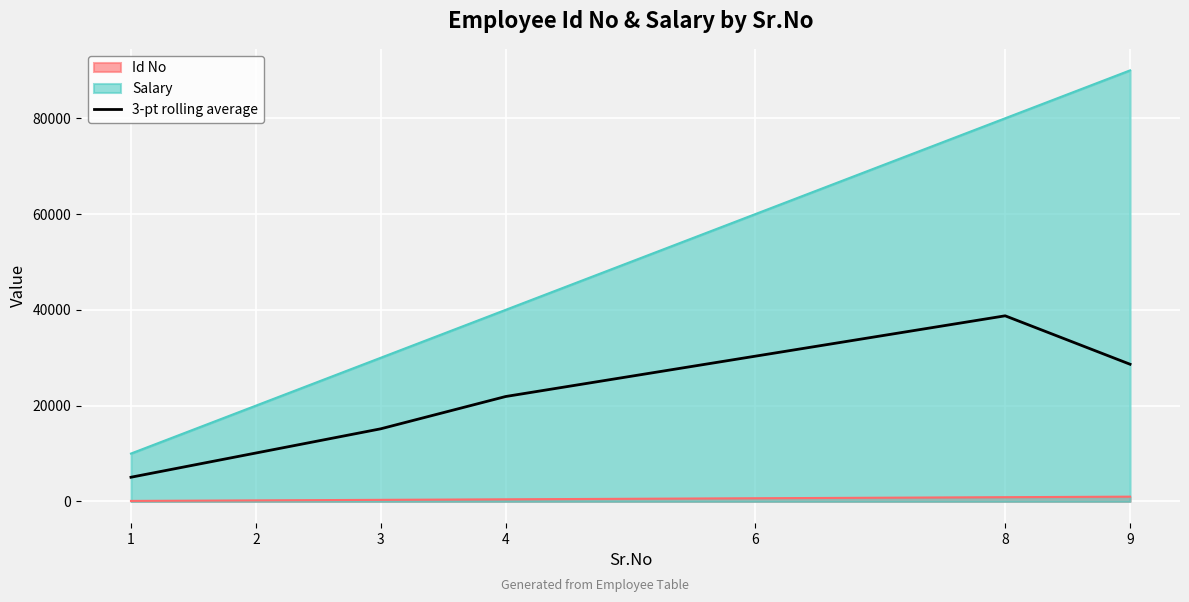

How many values are below 21907?

3